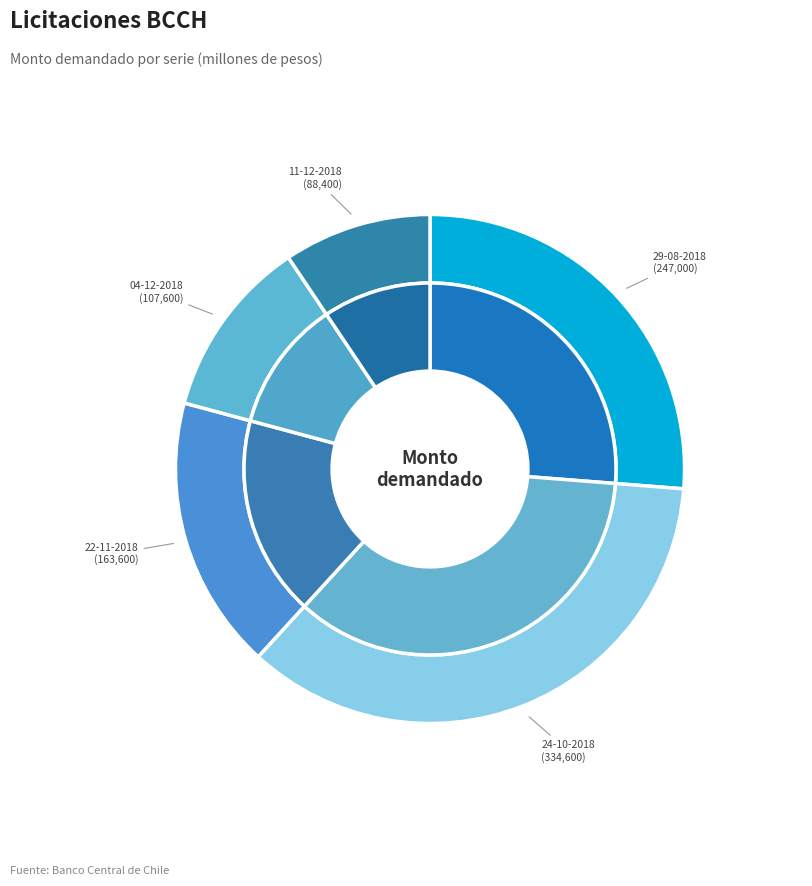

How many slices are in this pie chart?

5